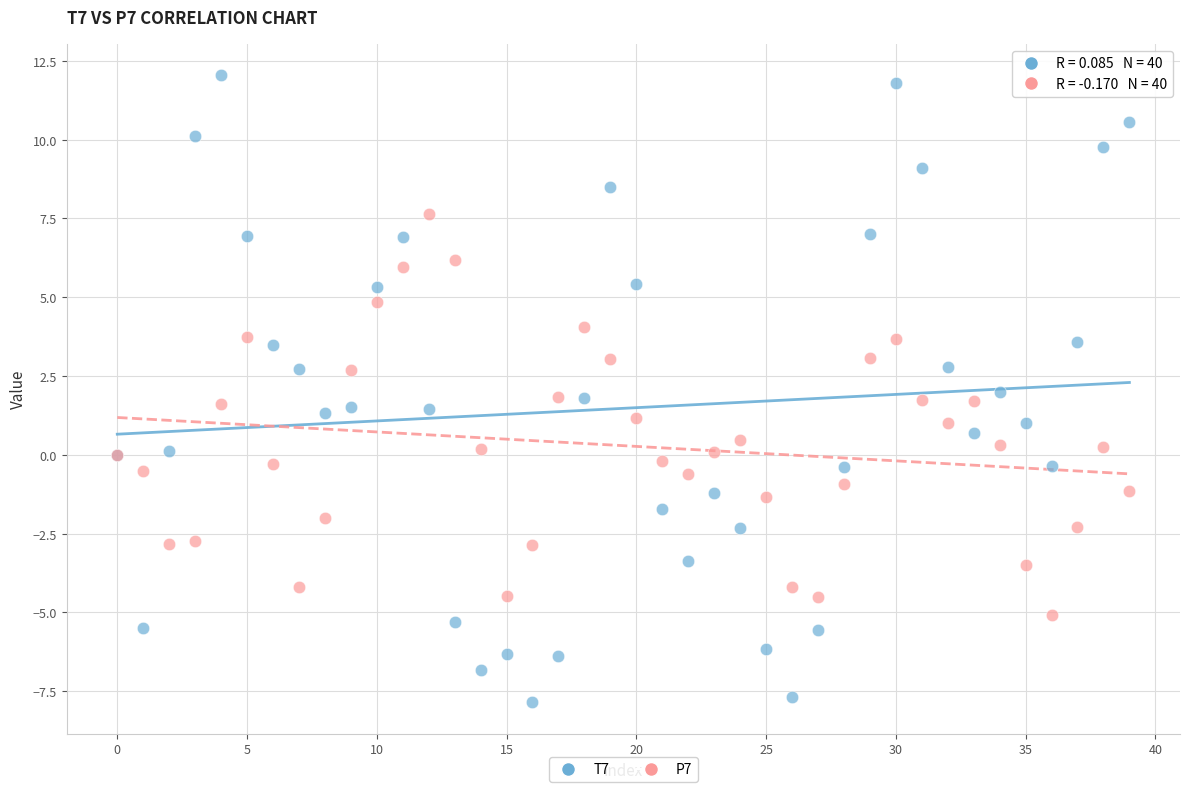

Which series reaches the minimum Y coordinate?

T7